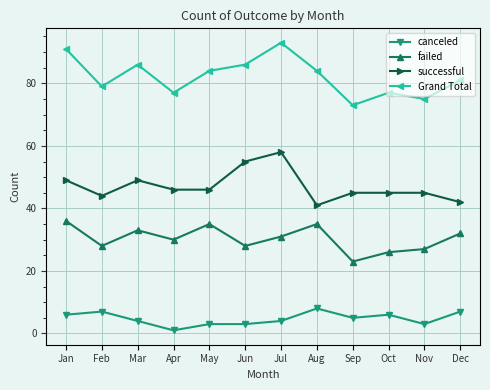

What is the value of the successful point at the 9th from the left?

45